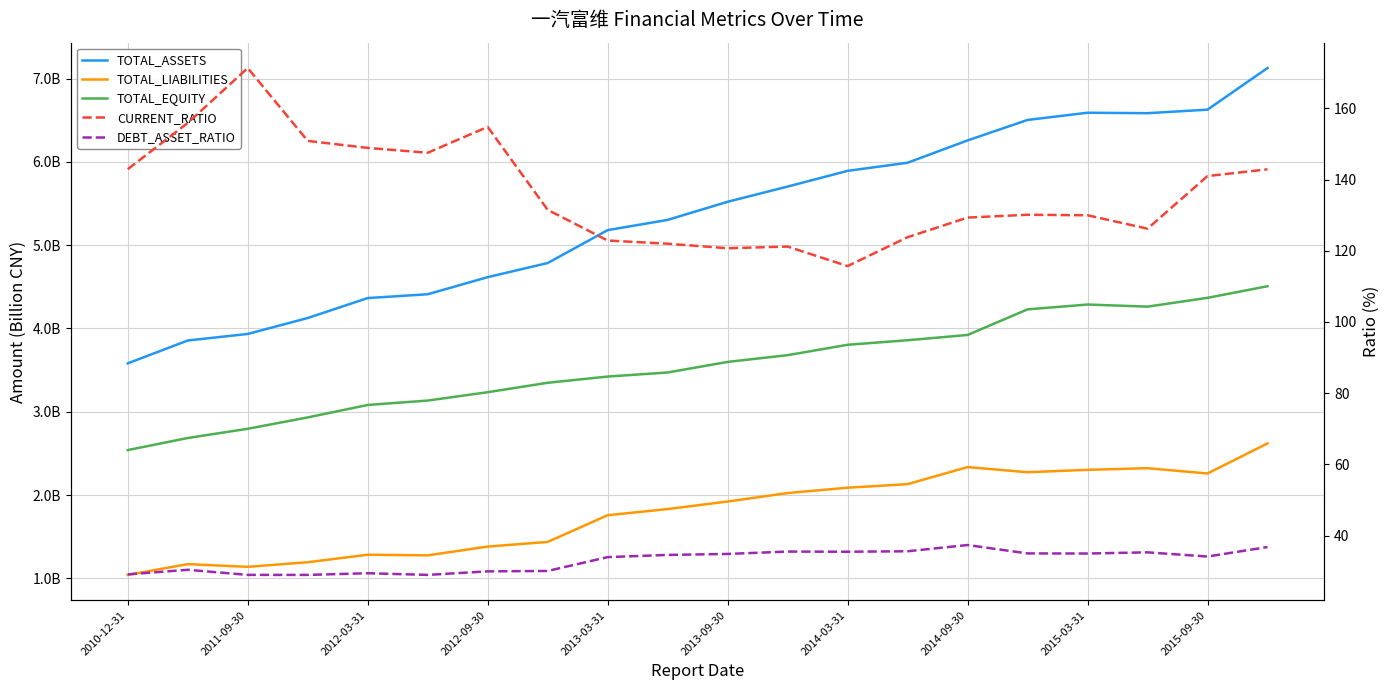

True or false: DEBT_ASSET_RATIO and TOTAL_EQUITY intersect in this chart.

False